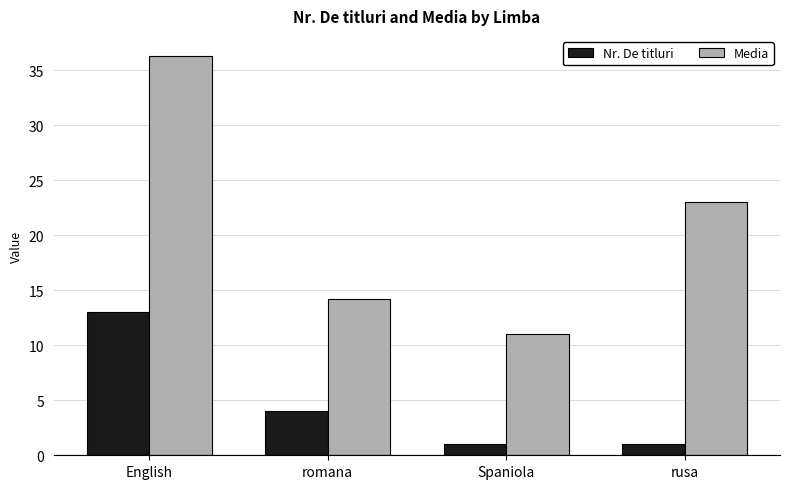

Is the value of Media at romana greater than the value of Nr. De titluri at English?

Yes